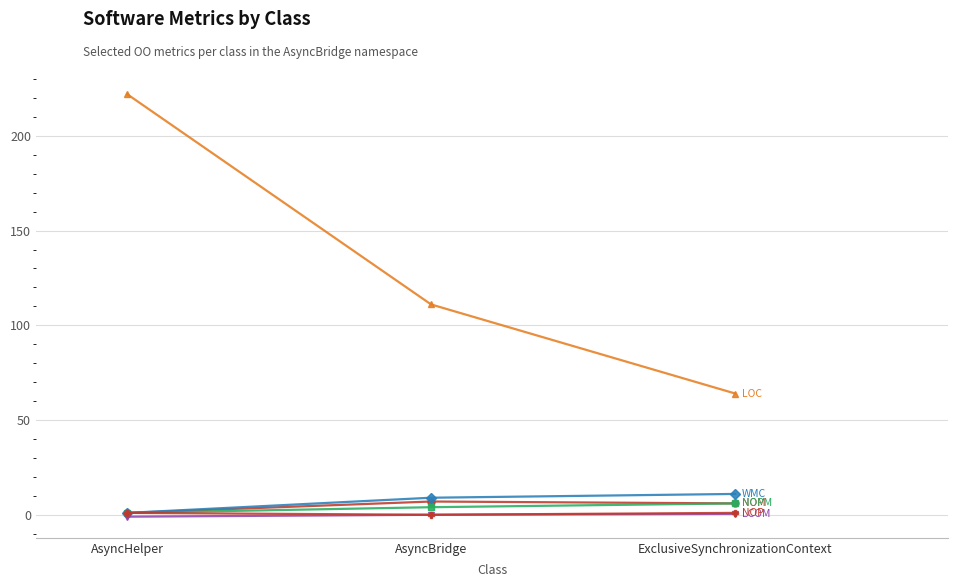

What is the greatest value displayed?

222.0